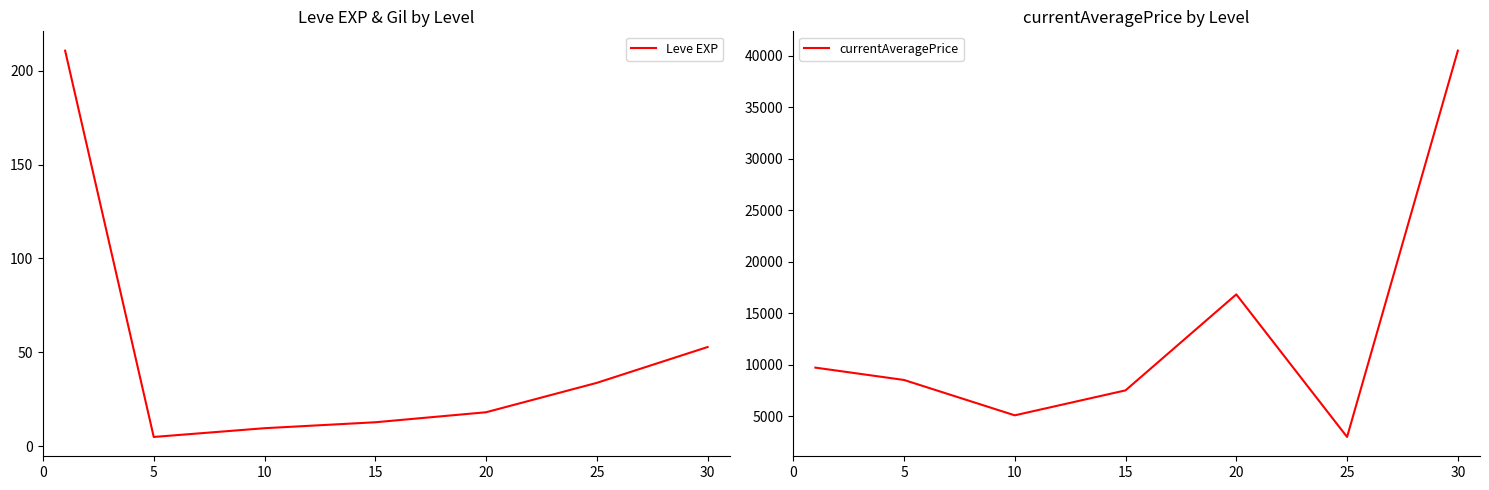

At how many categories does at least one series exceed 12606?

2